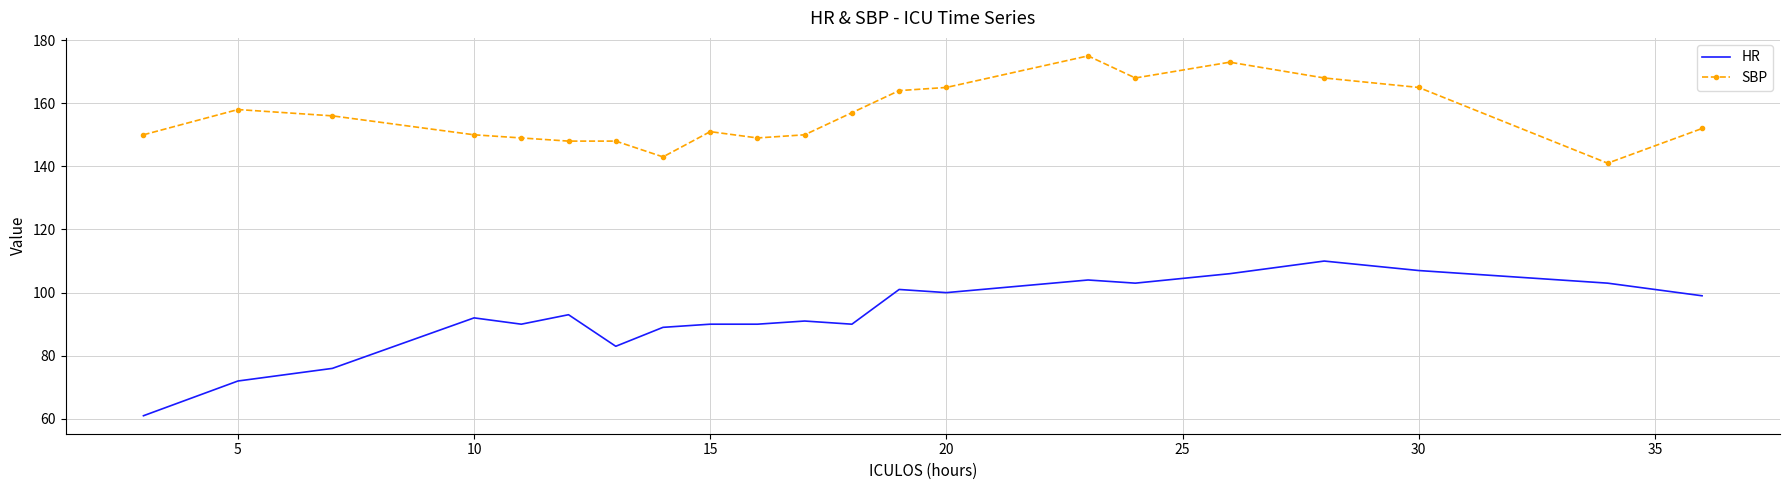

True or false: HR has more than 1 interior local peaks.

True